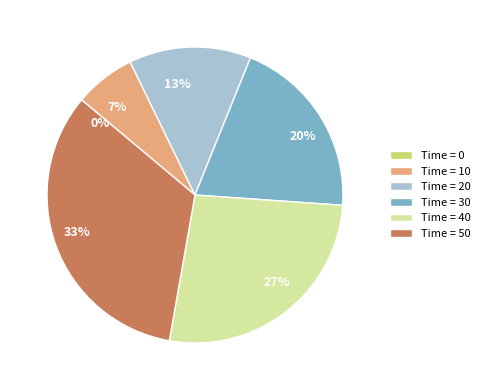

Does 50 represent more than half of the total?

No